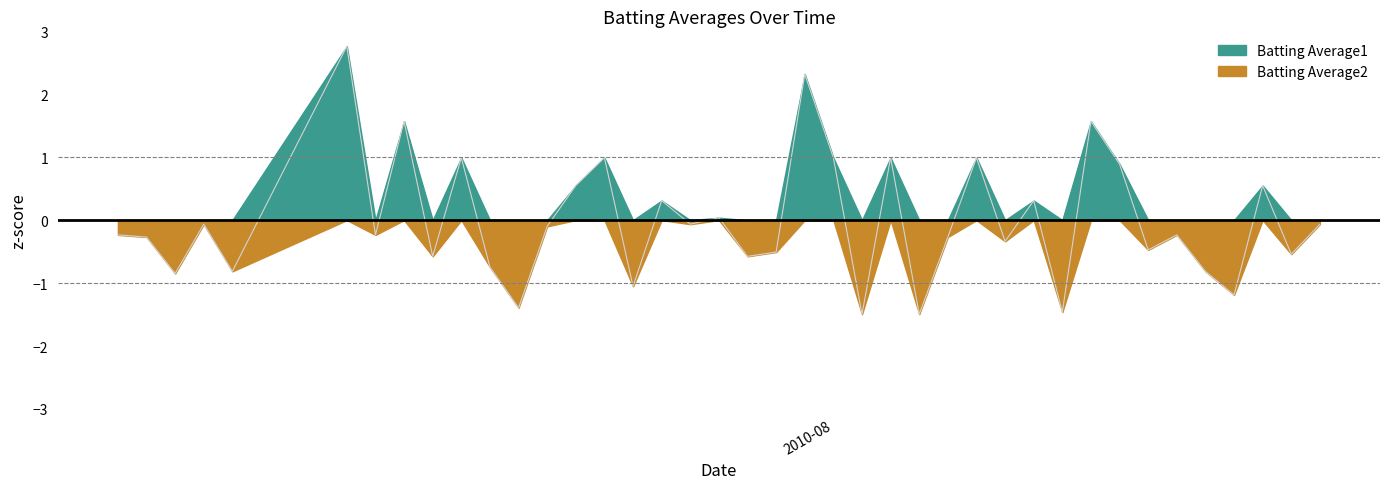

How many points are lower than both their immediate neighbors (excluding endpoints)?

15